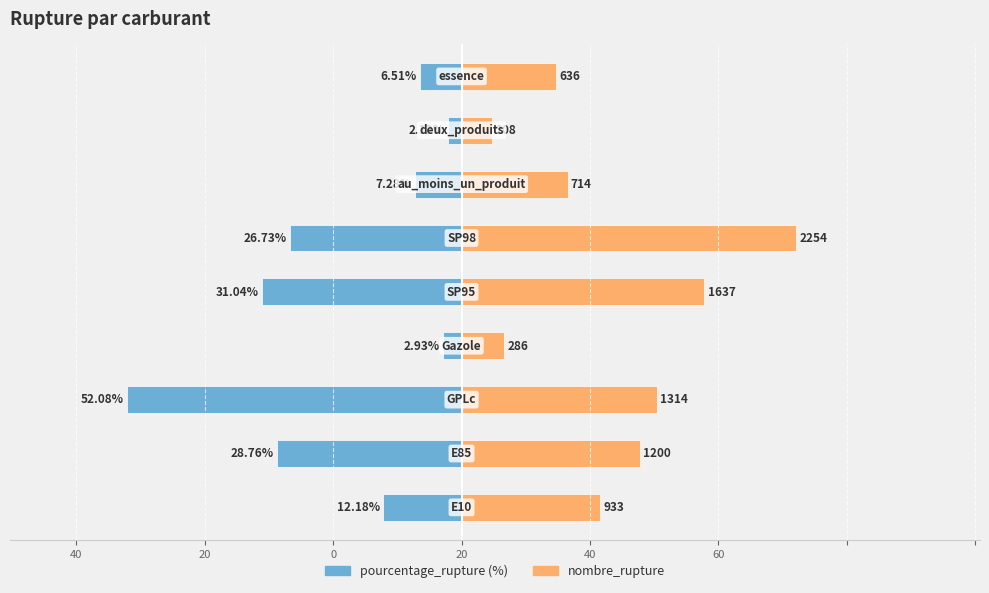

List the series in order of their overall mean, lowest first.

pourcentage_rupture, nombre_rupture